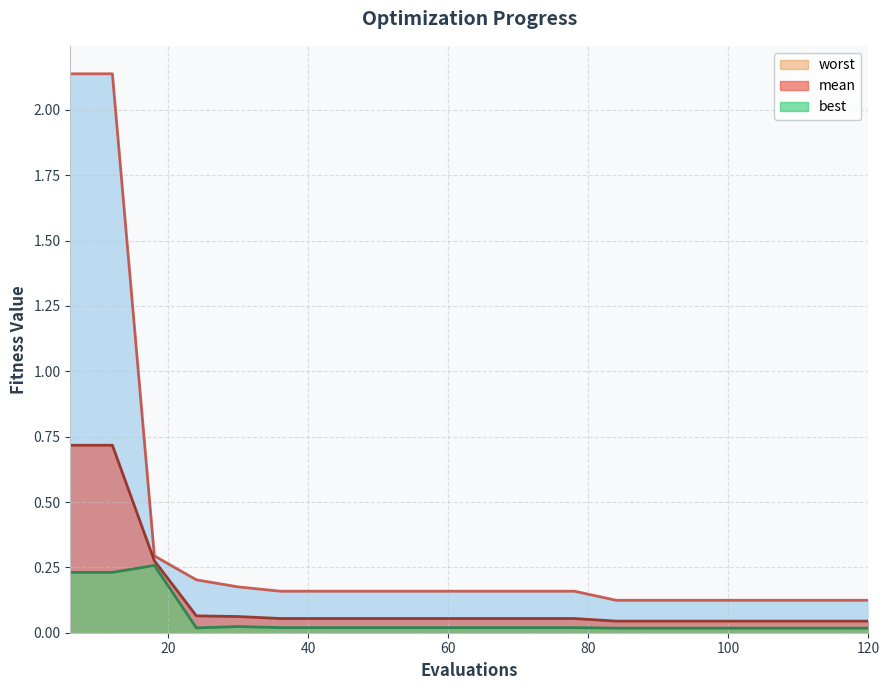

Where is best nearest to the value 0?

84